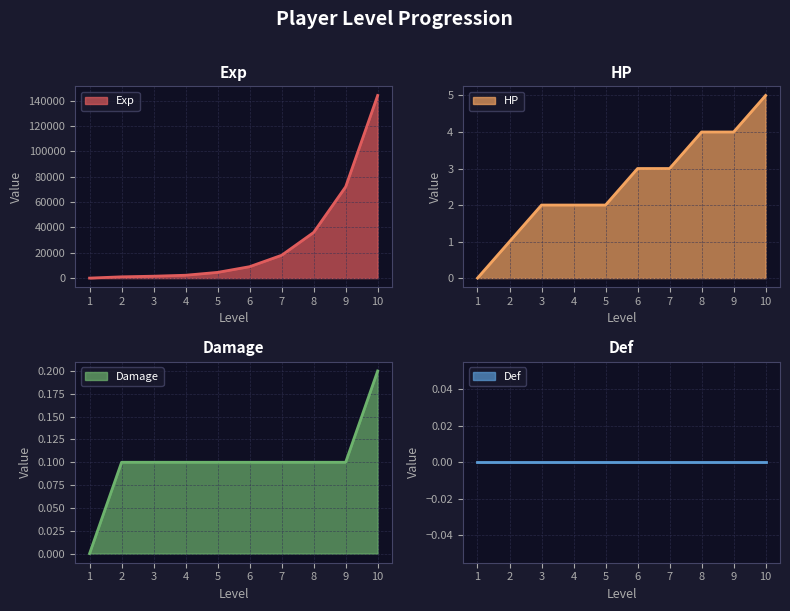

Which has a higher value, 4 or 3?

4